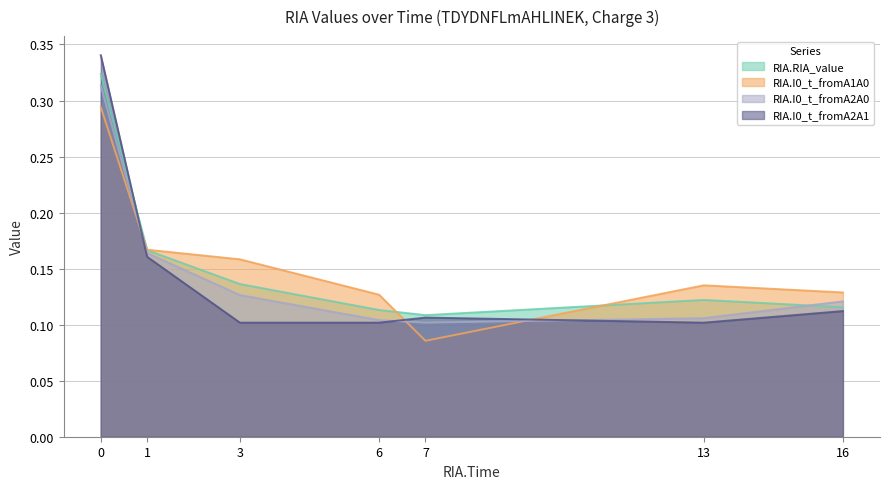

What are all the series names shown in the legend?

RIA.RIA_value, RIA.I0_t_fromA1A0, RIA.I0_t_fromA2A0, RIA.I0_t_fromA2A1